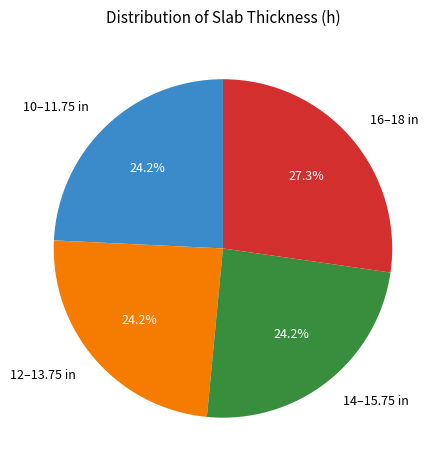

What is the largest slice in the pie chart?

16–18 in